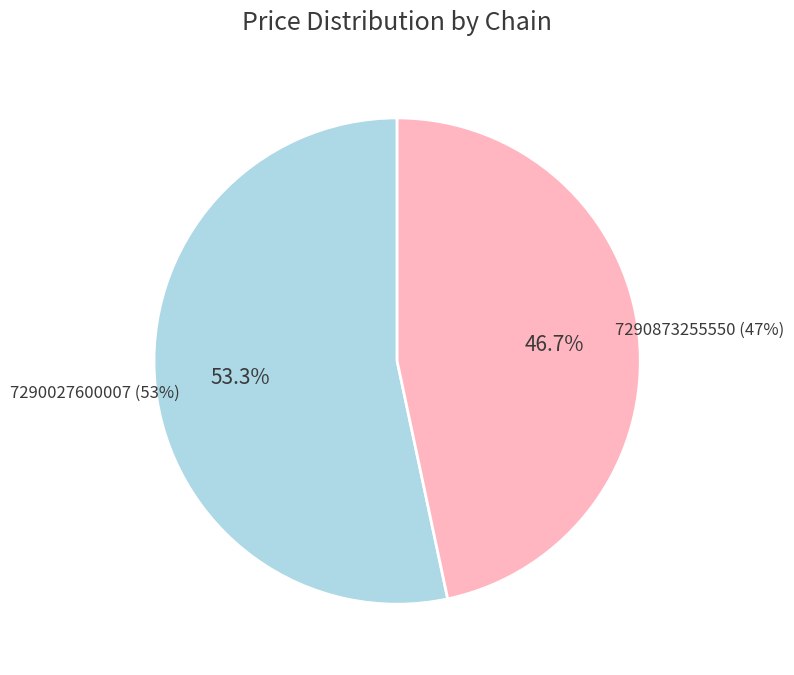

To the nearest percent, what percentage of the pie is 7290027600007?

53%